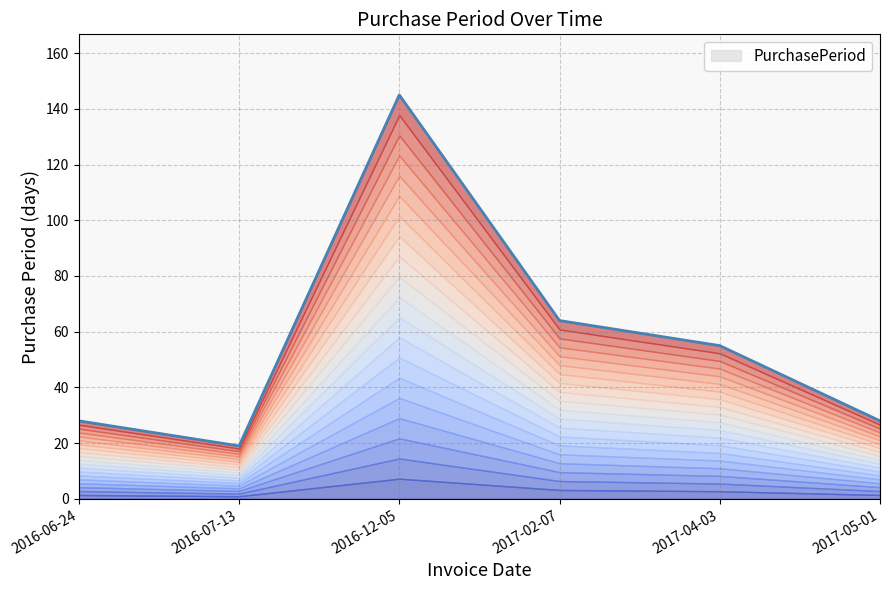

At which category does the data reach its first local peak?

2016-12-05